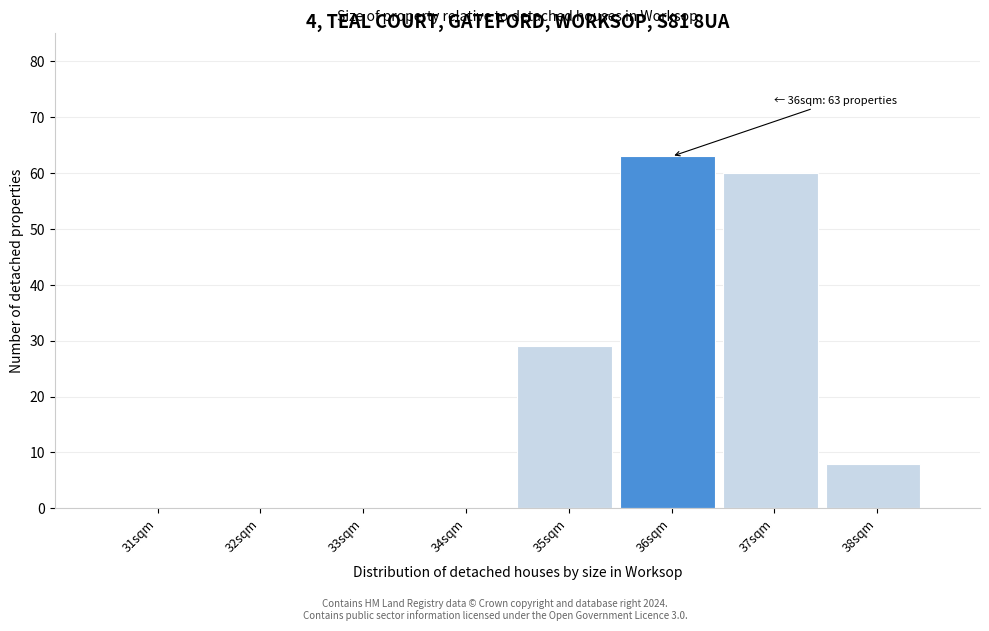

Reading right to left, list all the values displayed in this chart.

38sqm=8	37sqm=60	36sqm=63	35sqm=29	34sqm=0	33sqm=0	32sqm=0	31sqm=0